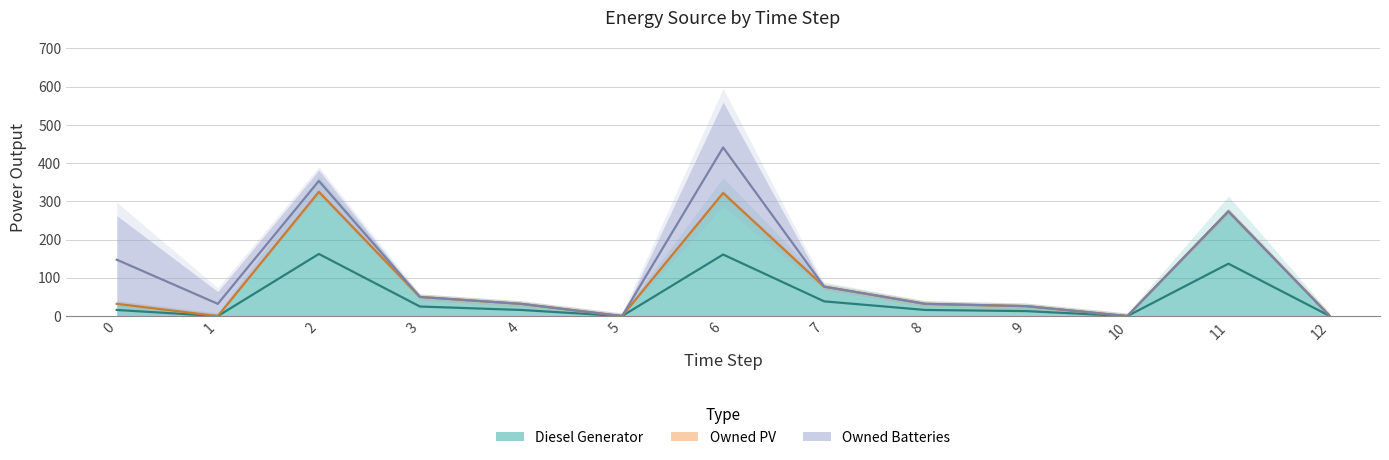

Which series has the largest total across all categories?

Diesel Generator